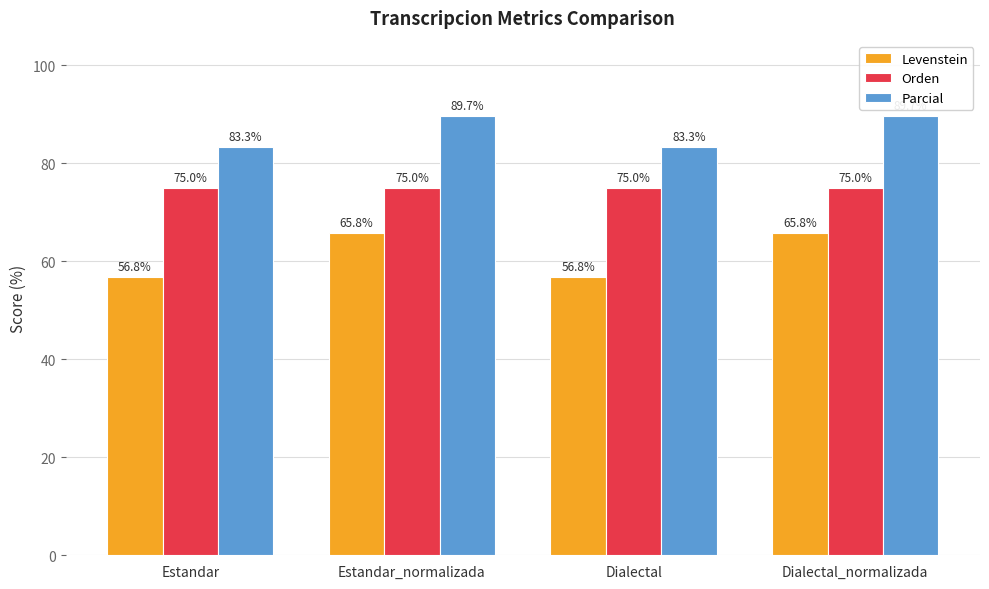

What is the minimum value shown in the chart?

56.8